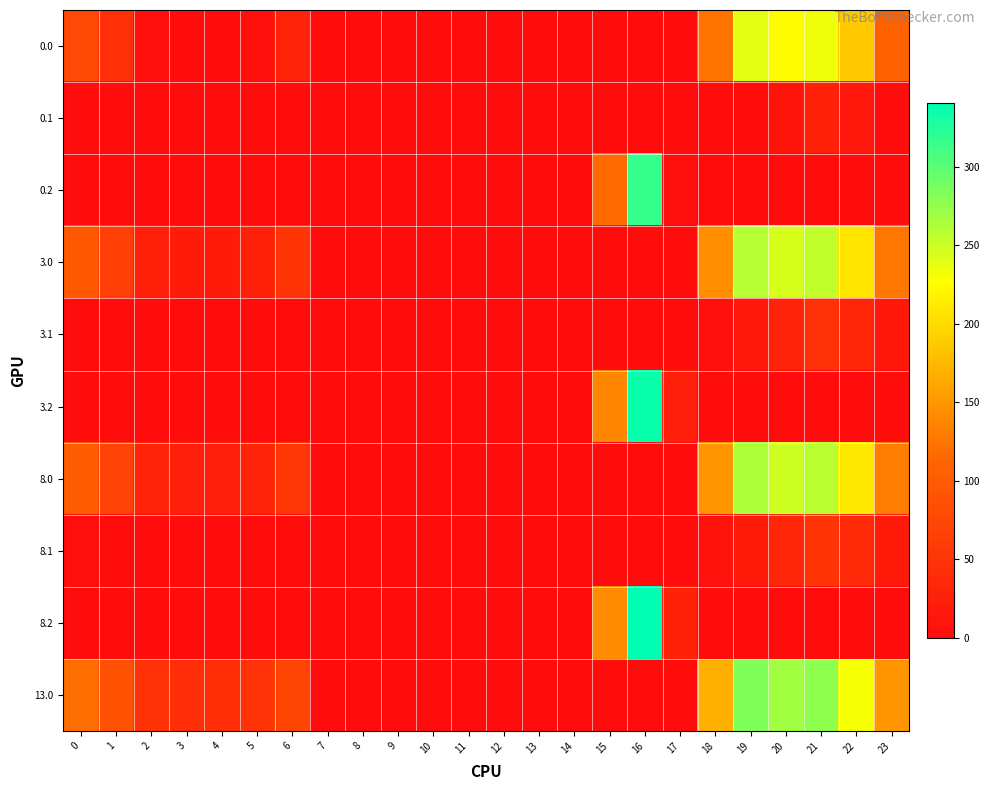

What is the difference between the highest and lowest values at 3?

42.4